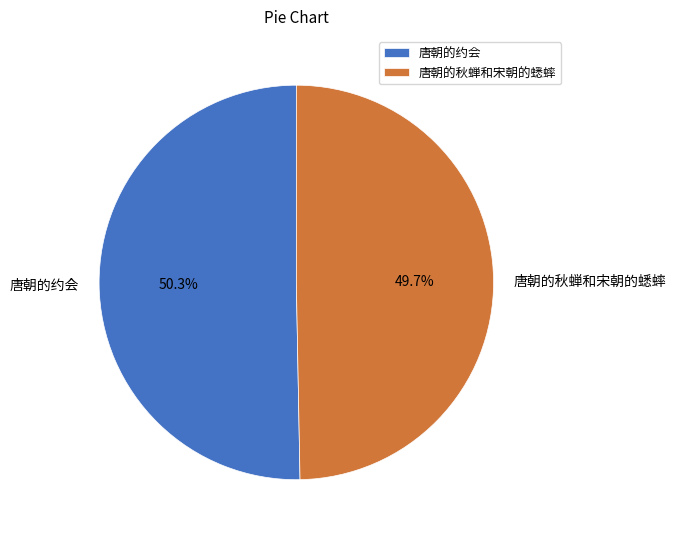

Which has a higher value, 唐朝的约会 or 唐朝的秋蝉和宋朝的蟋蟀?

唐朝的约会